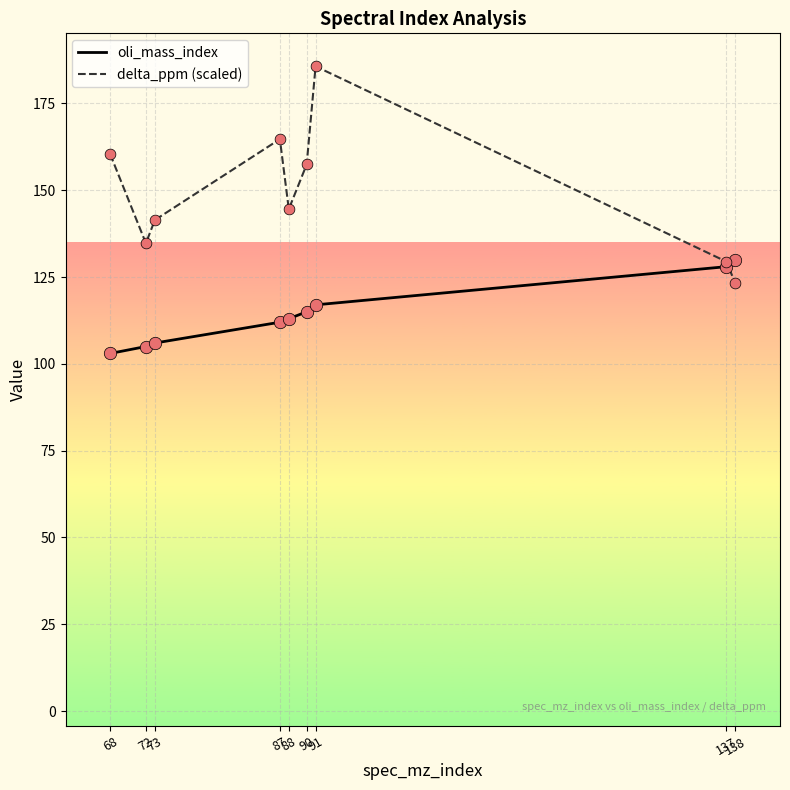

Which series has the widest spread of values?

delta_ppm (scaled)